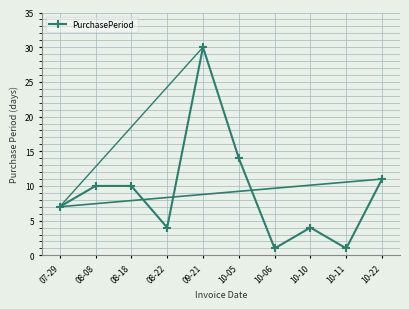

What is the difference between the maximum and second lowest values?

29